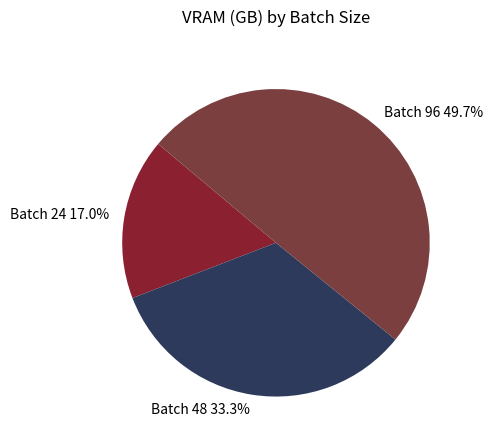

What is the ratio of the value at Batch 48 to the value at Batch 96?

0.7